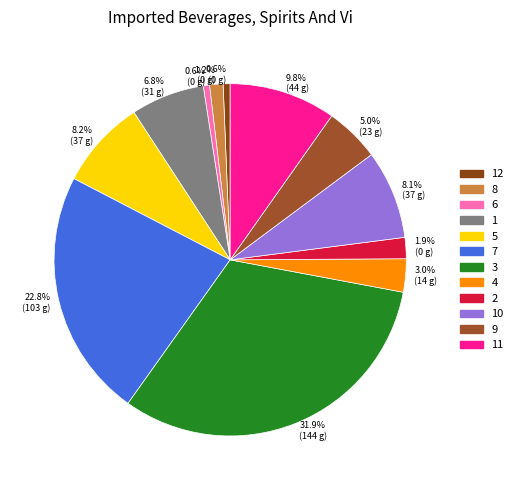

Is there a majority slice in this chart?

No